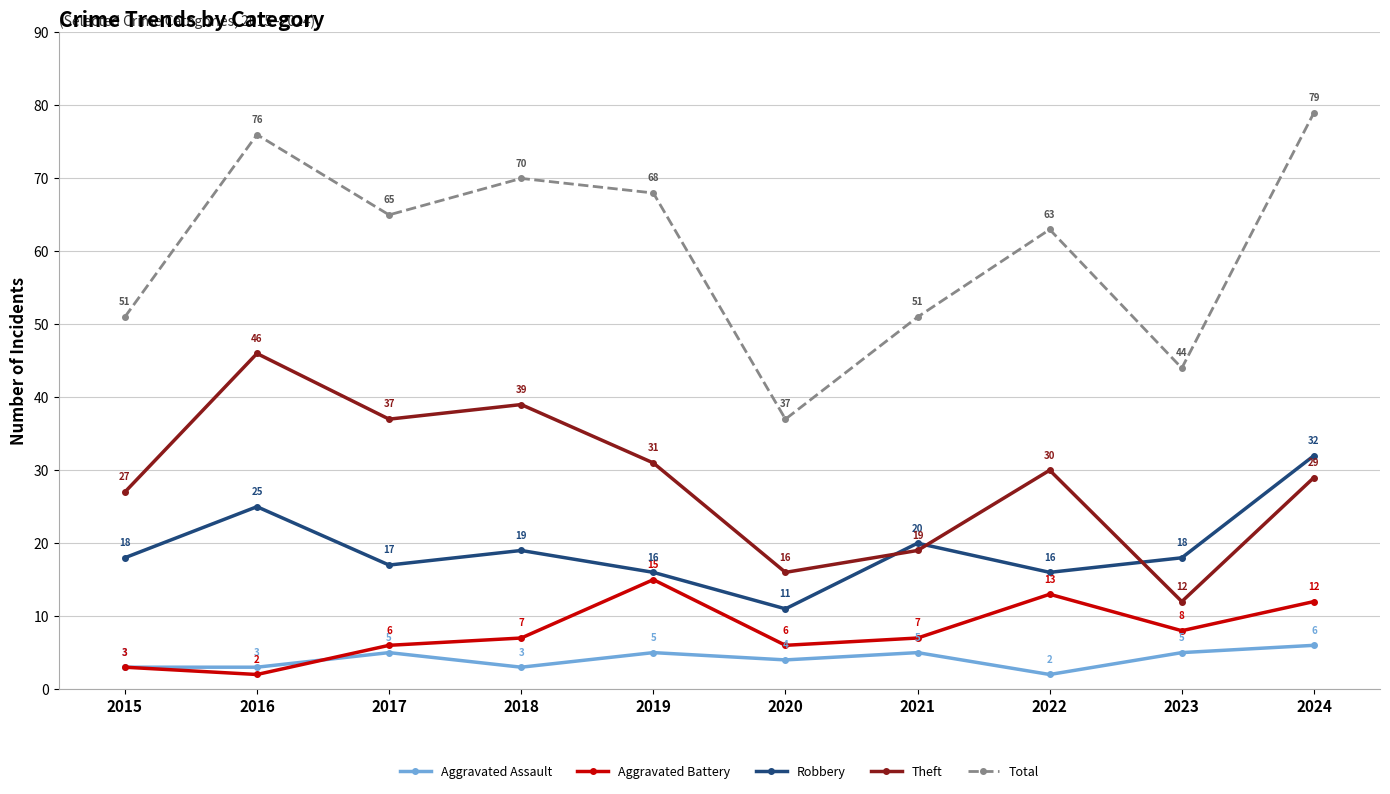

Is the value of Aggravated Battery at 2020 greater than the value of Total at 2017?

No